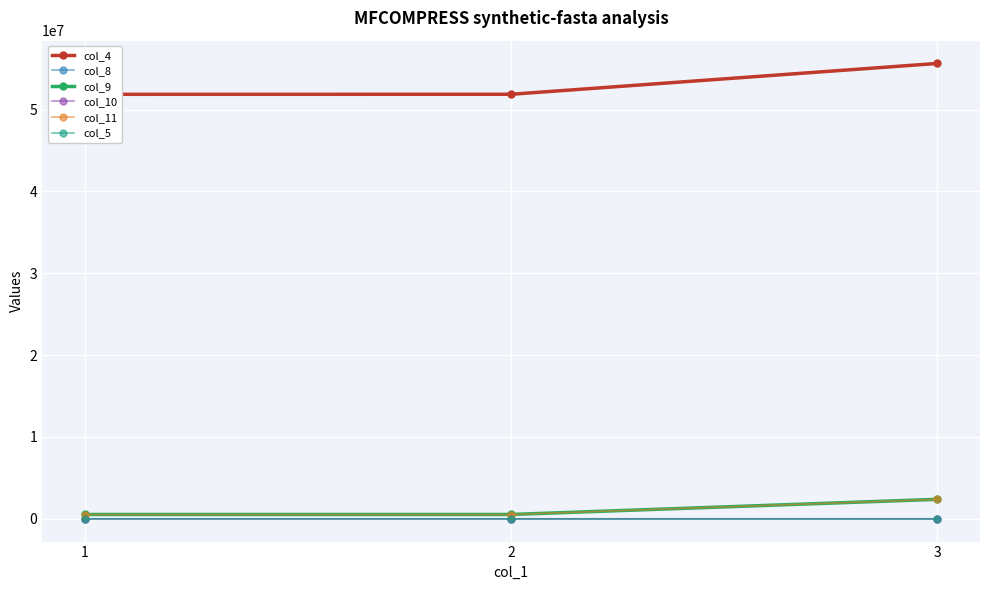

At how many categories does at least one series exceed 14321658?

3